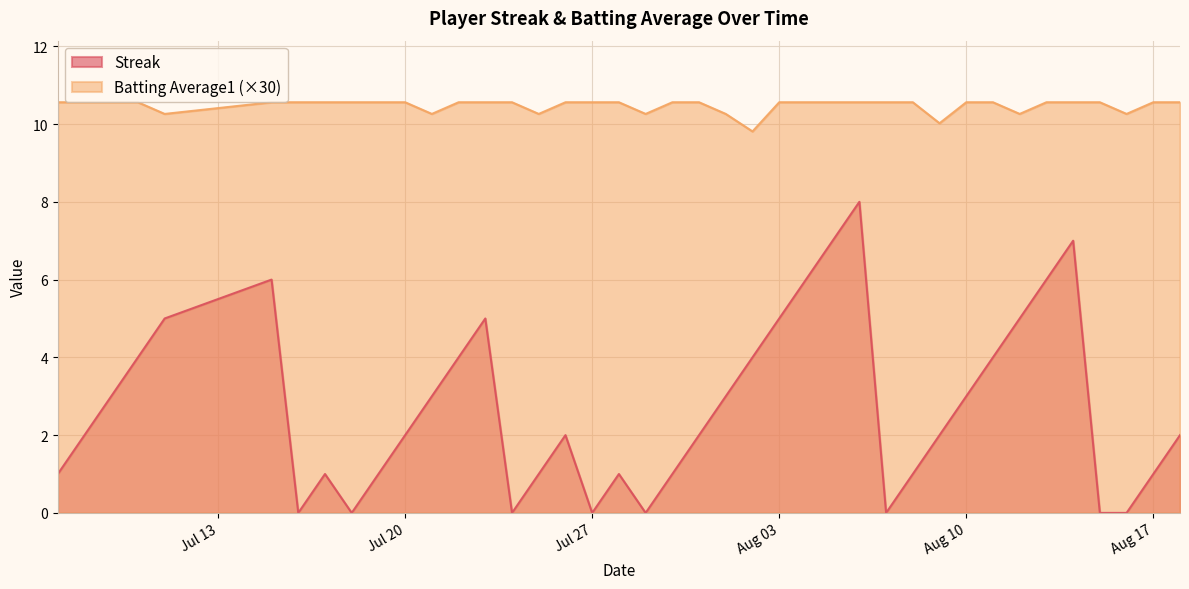

How many data points in Streak are less than 2?

16